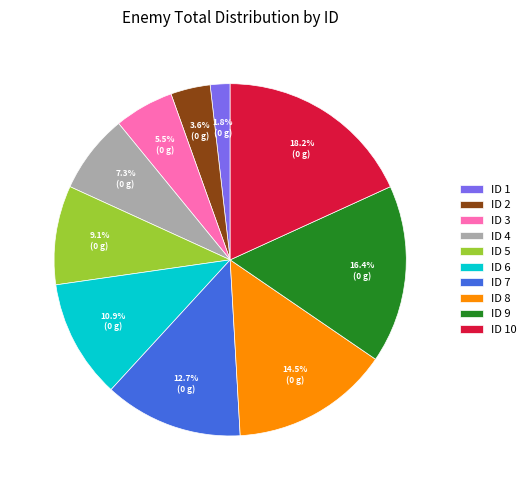

Is there any slice that represents more than half of the pie?

No